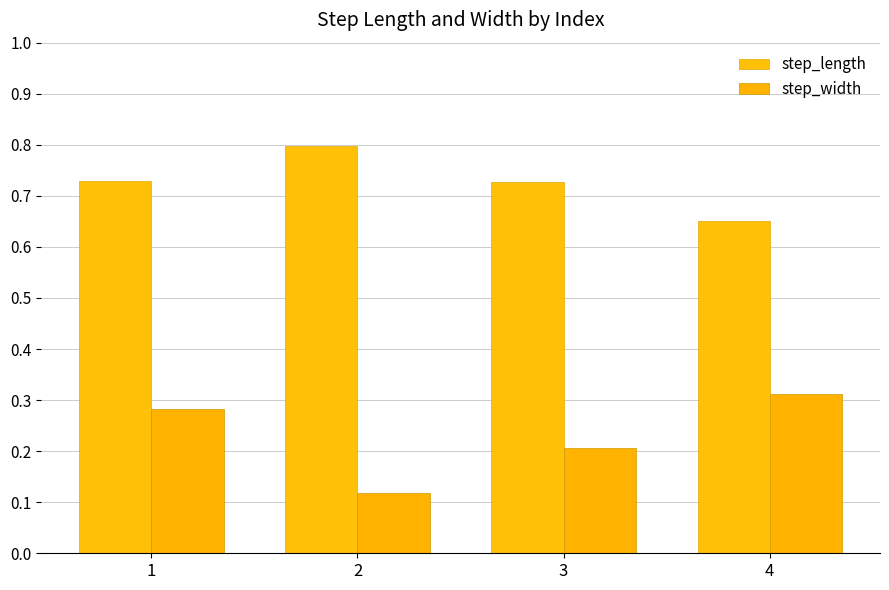

Count the number of categories in the chart.

4